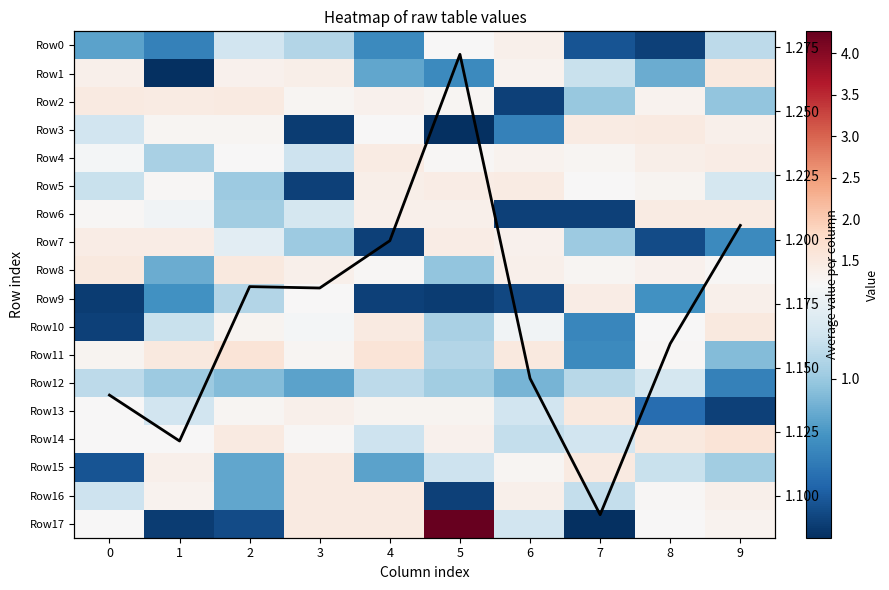

At which category is the sum across all series the highest?

5